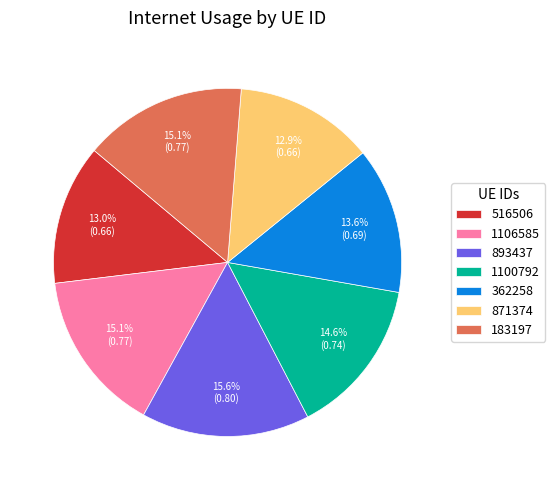

What percentage is NOT represented by 1100792?

85.4%